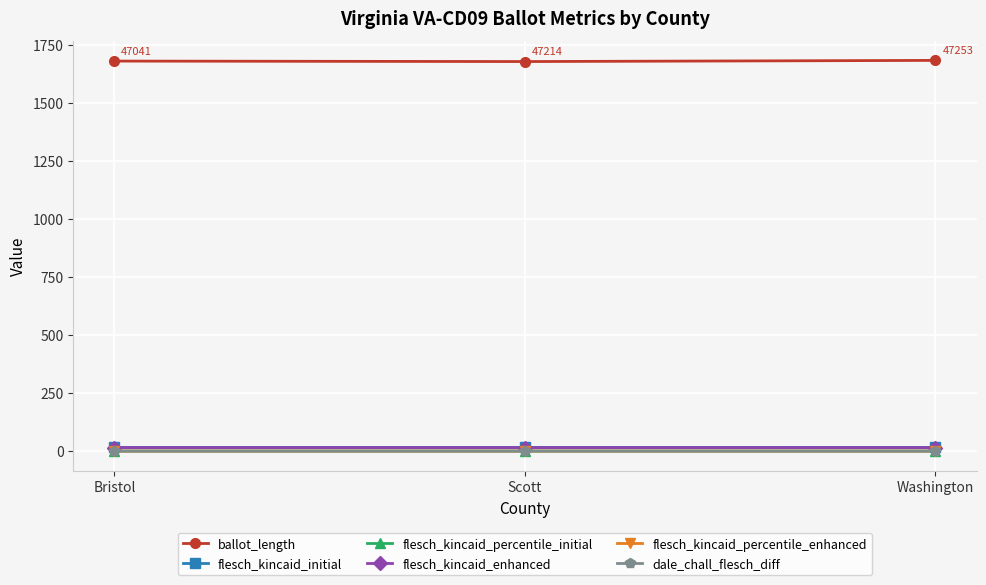

Is the value of flesch_kincaid_percentile_enhanced at Washington greater than the value of ballot_length at Bristol?

No